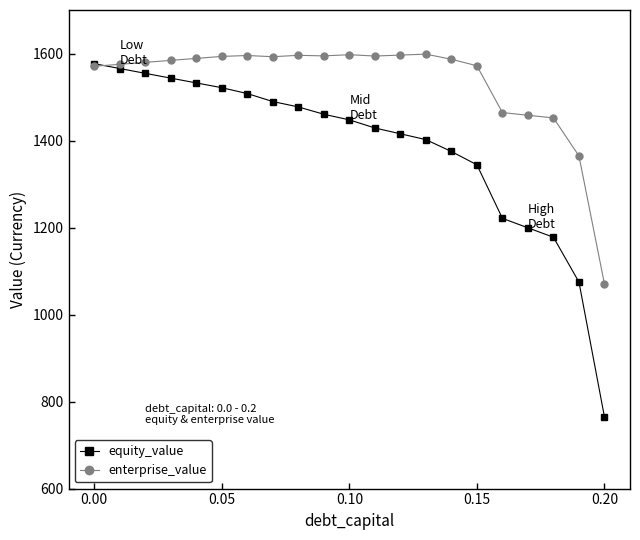

What is the minimum value shown in the chart?

764.5